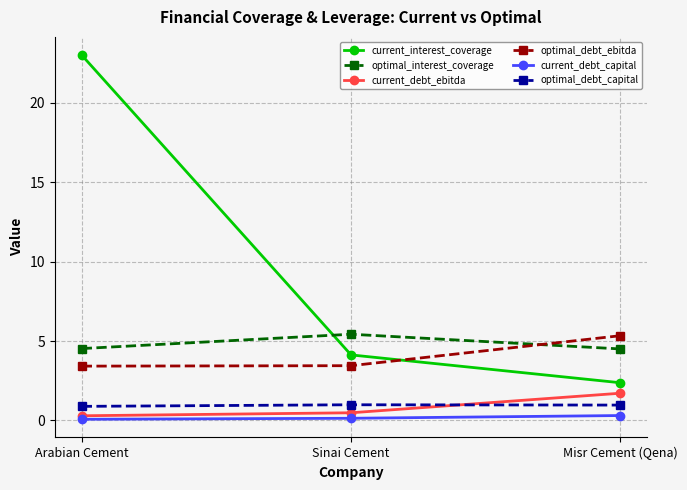

Is the value of optimal_debt_ebitda at Arabian Cement greater than the value of current_debt_capital at Sinai Cement?

Yes